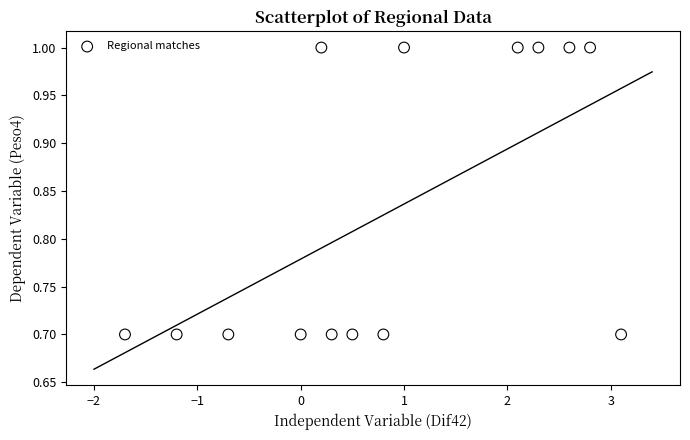

What is the range of X values (max minus min)?

4.8